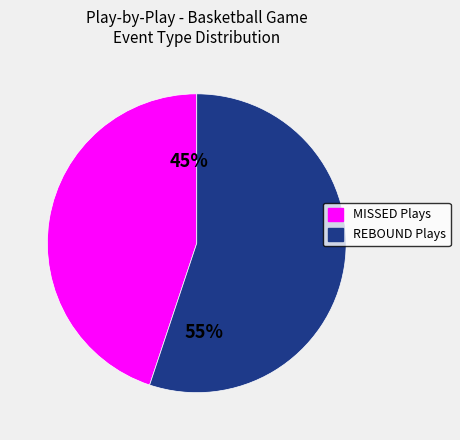

Is there a majority slice in this chart?

Yes